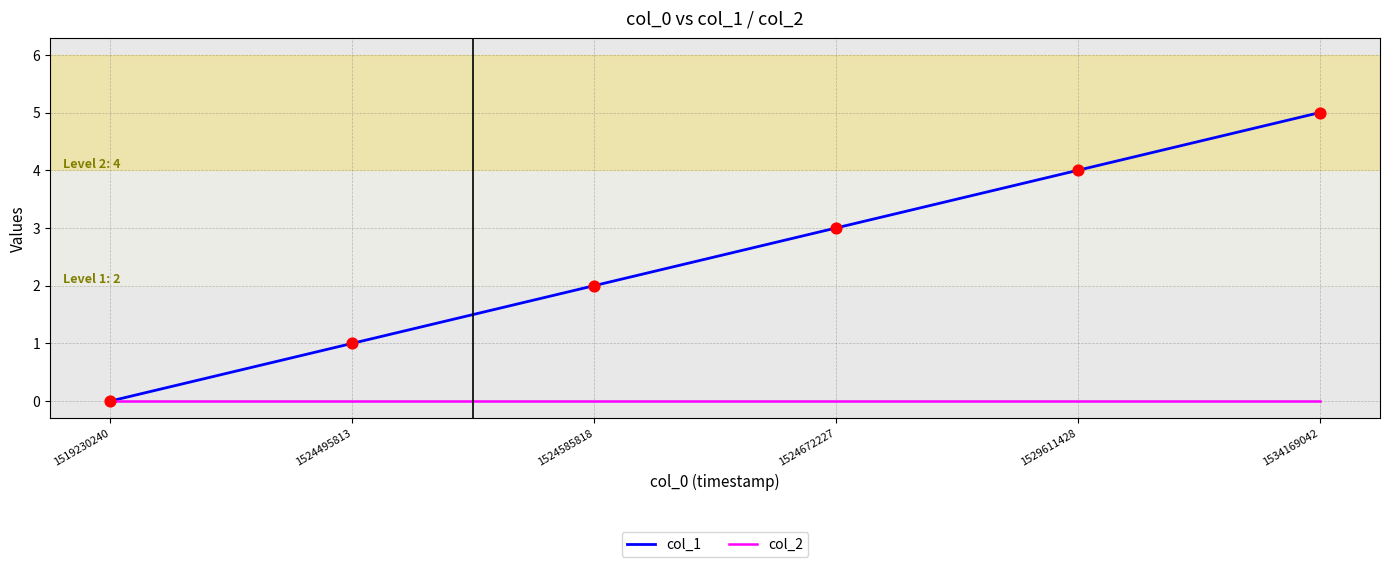

Which series has the largest range (max minus min)?

col_1